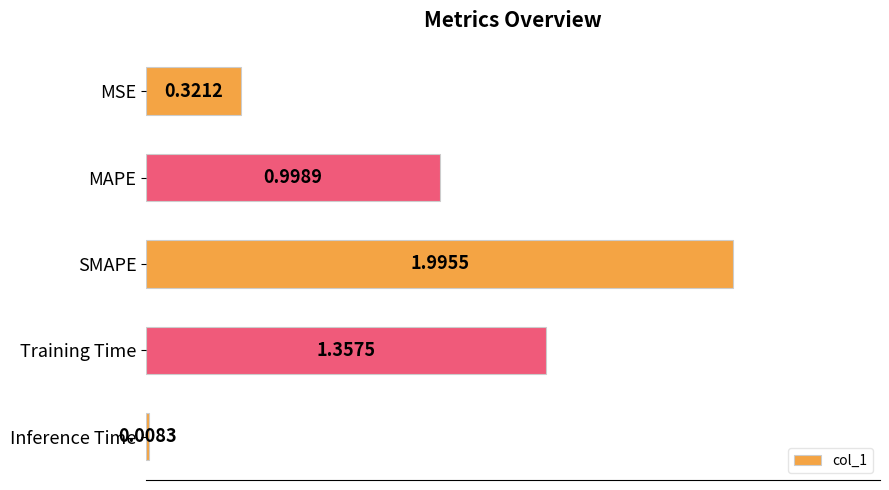

What is the difference between the maximum and minimum values?

2.0